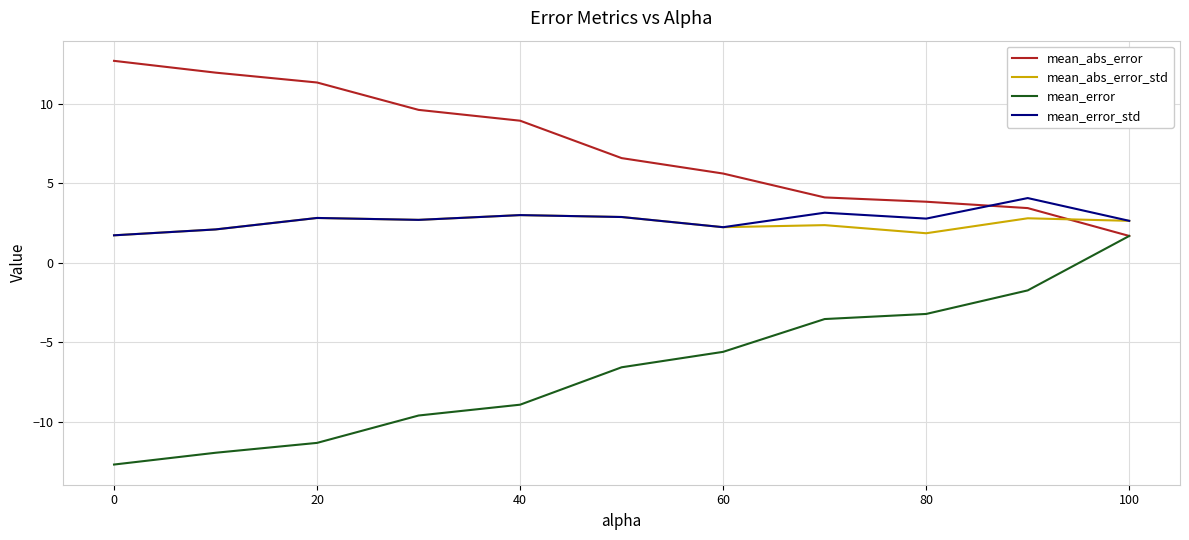

What is the lowest value of the mean_error_std series?

1.7